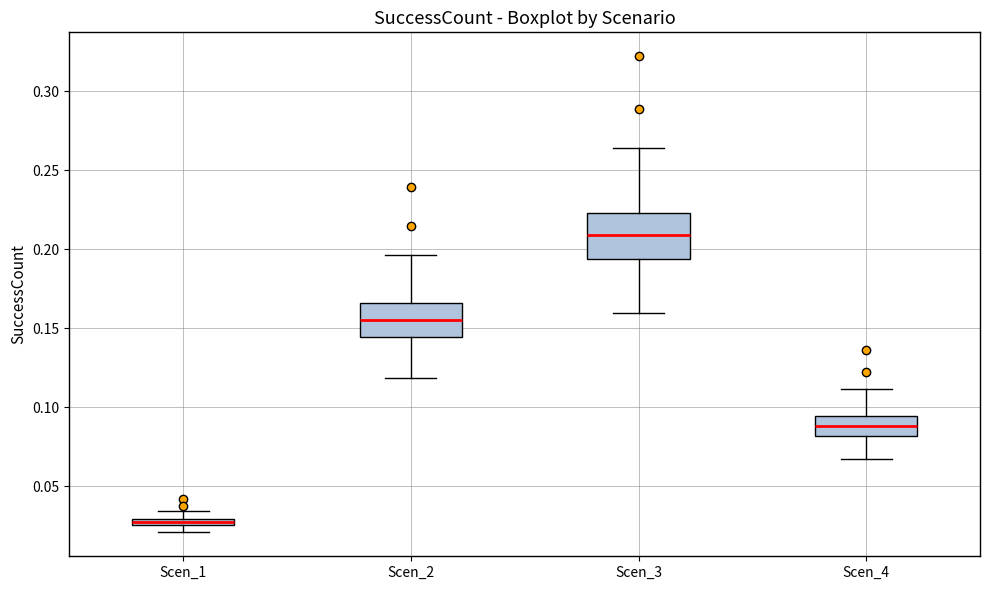

Which box's median line is the lowest?

Scen_1